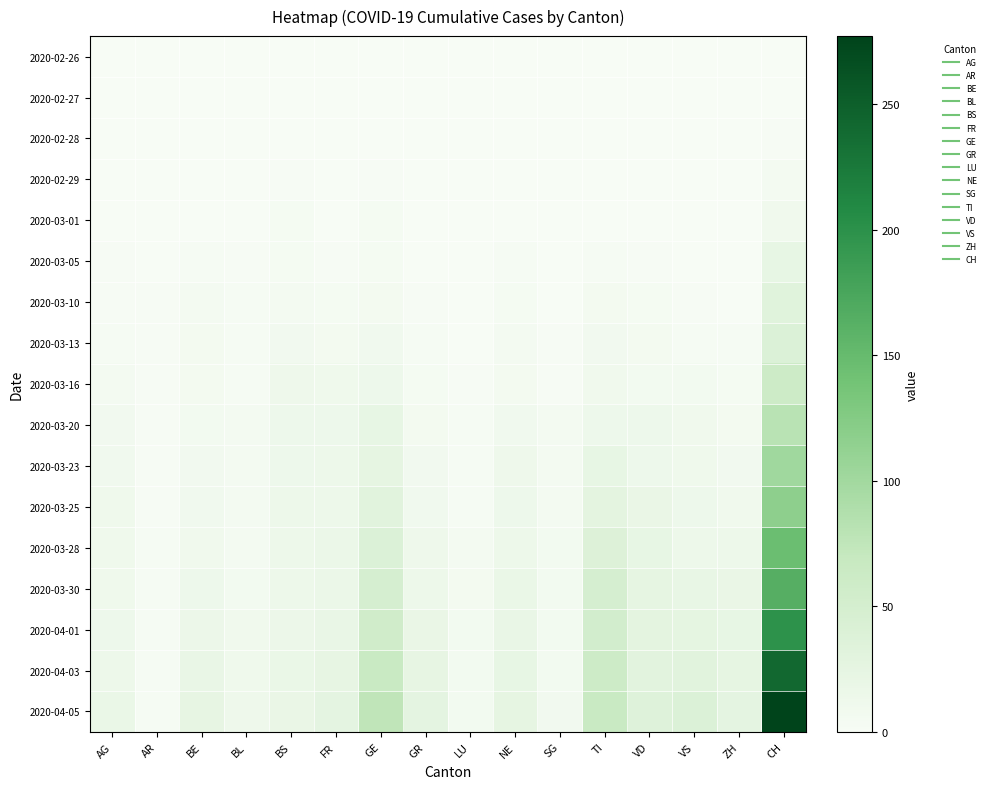

How many distinct data groups are displayed?

17